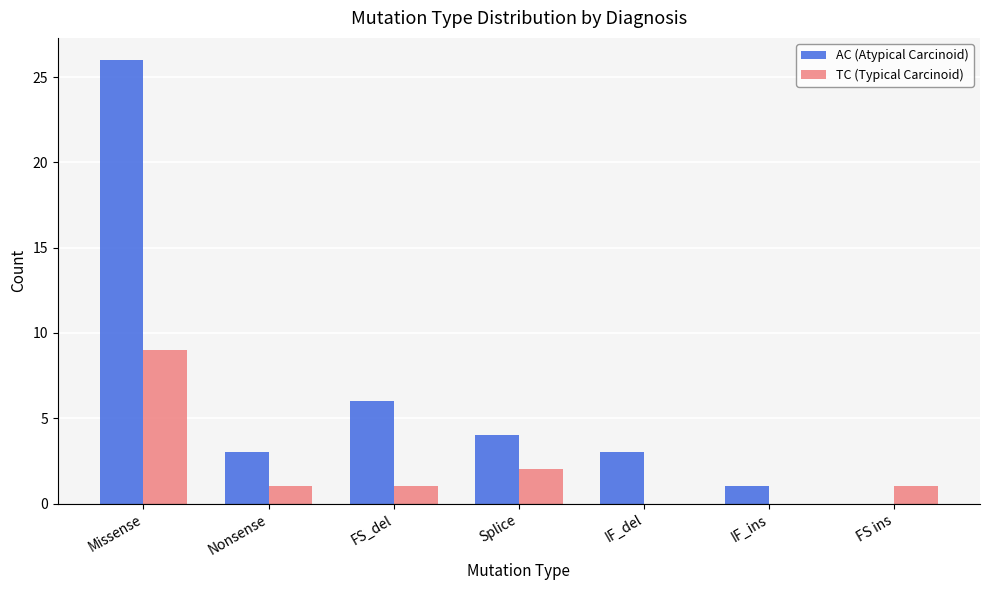

Between Splice and IF_ins, which series saw the biggest shift?

AC (Atypical Carcinoid)